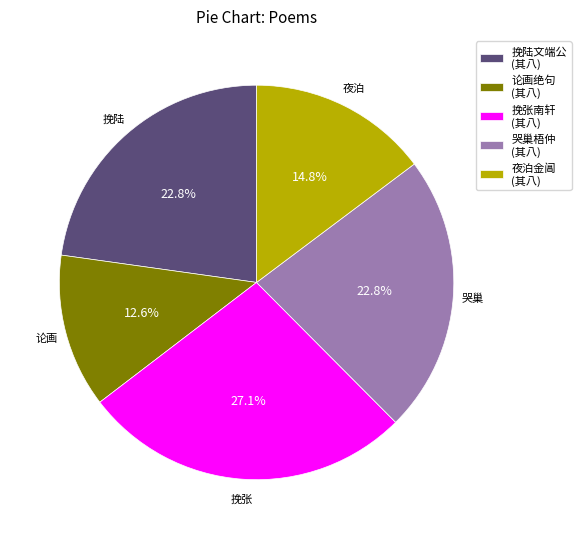

Approximately how many times larger is the value at 挽张南轩 (其八) compared to 哭巢梧仲 (其八)?

1.2